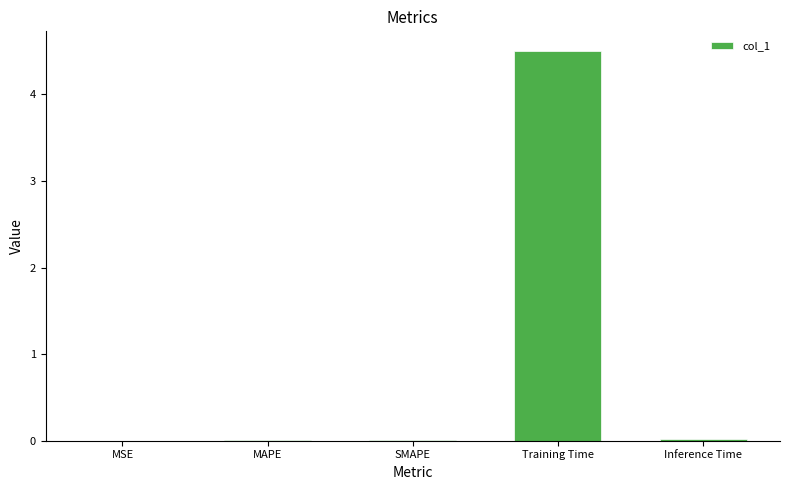

What is the sum of all values?

4.5